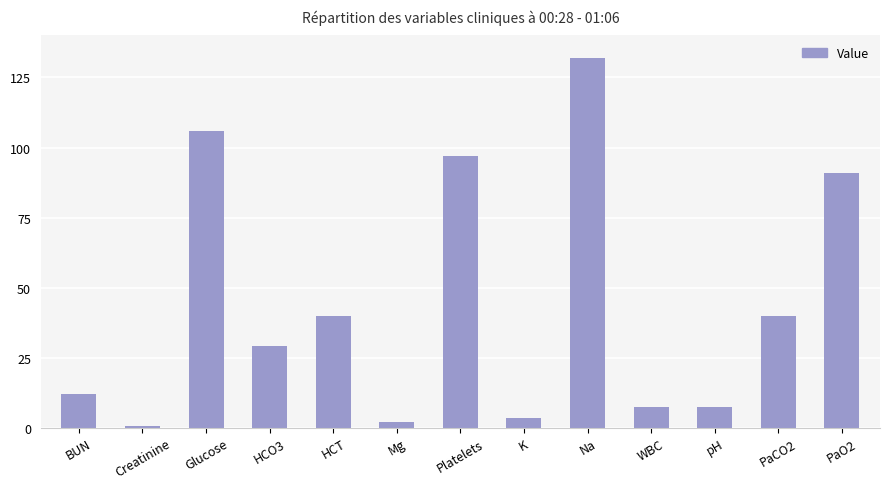

What is the value of the 12th bar from the left?

40.0